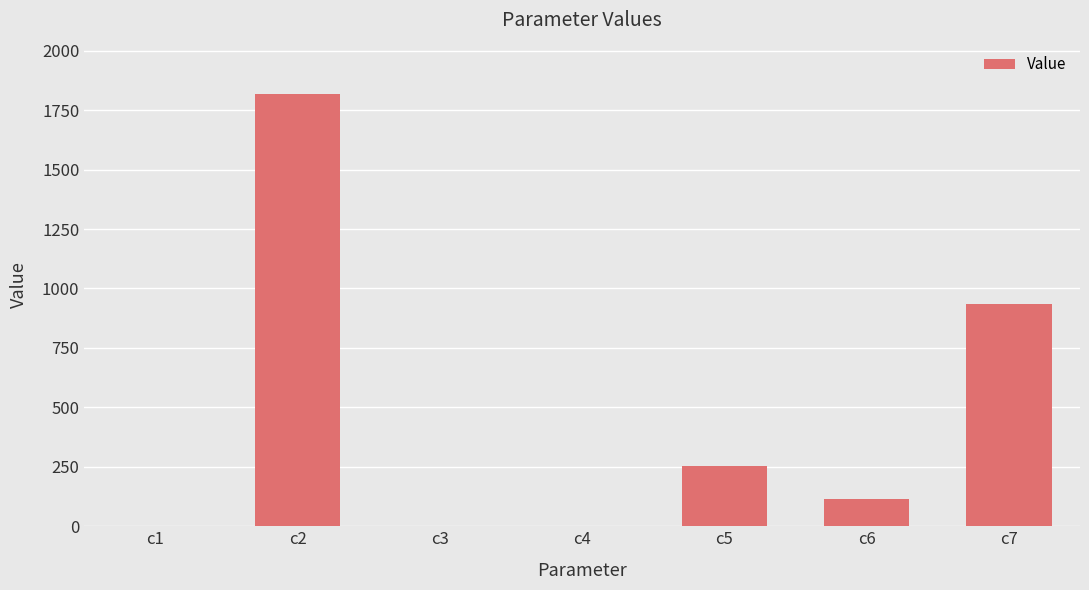

What is the sum of all values?

3123.6